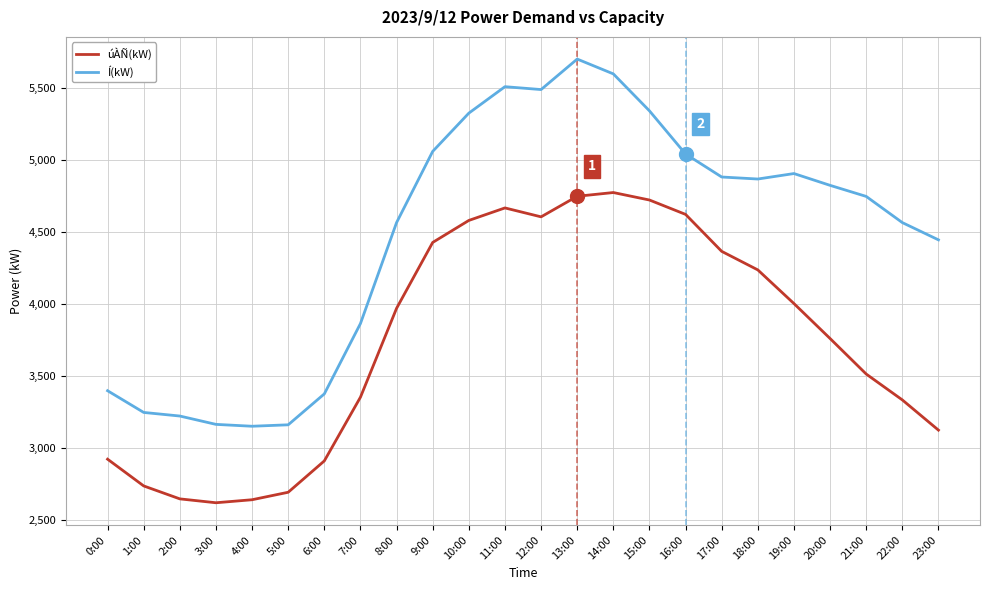

What is the difference between the highest and lowest values at 15:00?

620